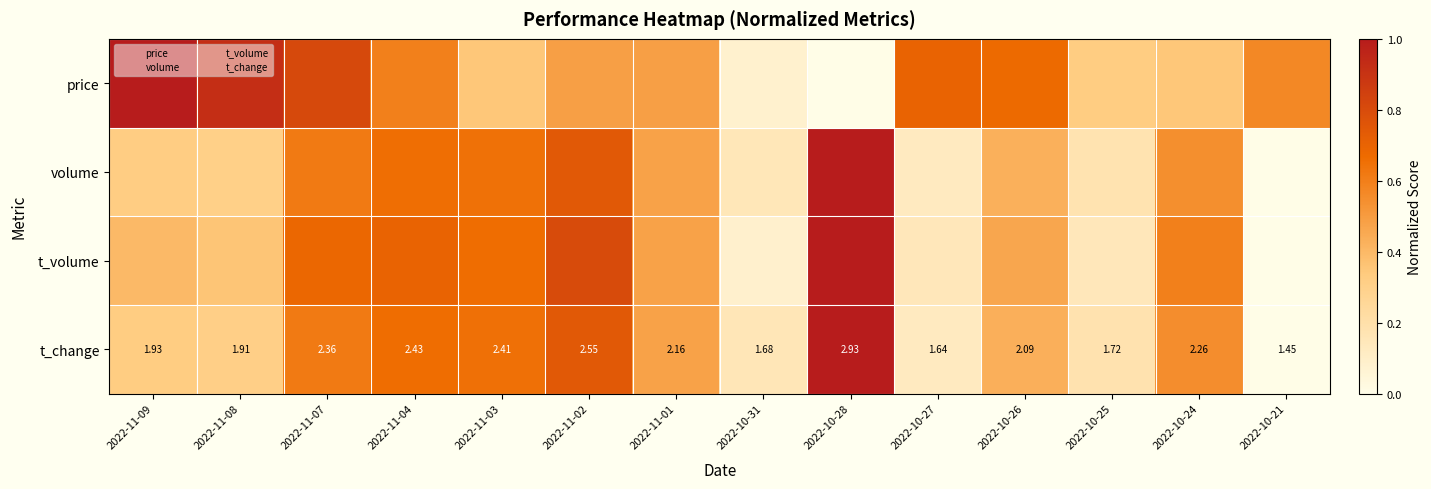

The price series shows 0.2 at 2022-10-24. True or false?

False